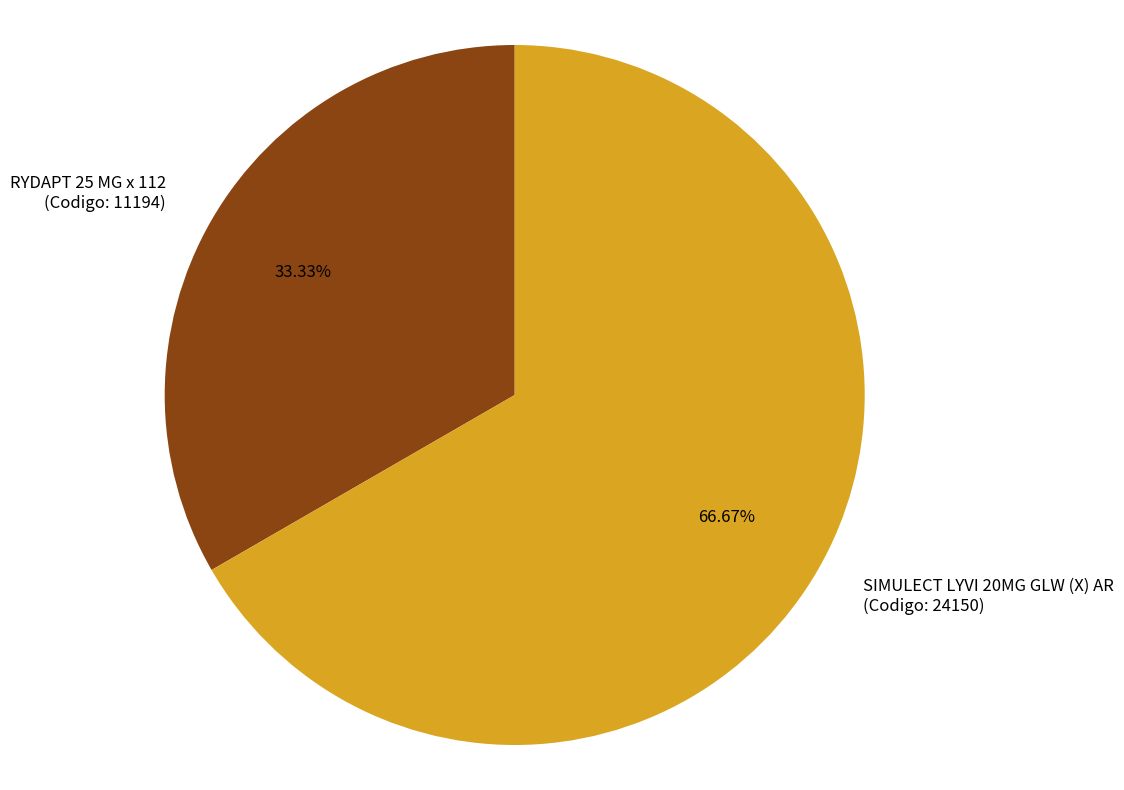

Which slice represents more than half of the pie?

SIMULECT LYVI 20MG GLW (X) AR (Codigo: 24150)